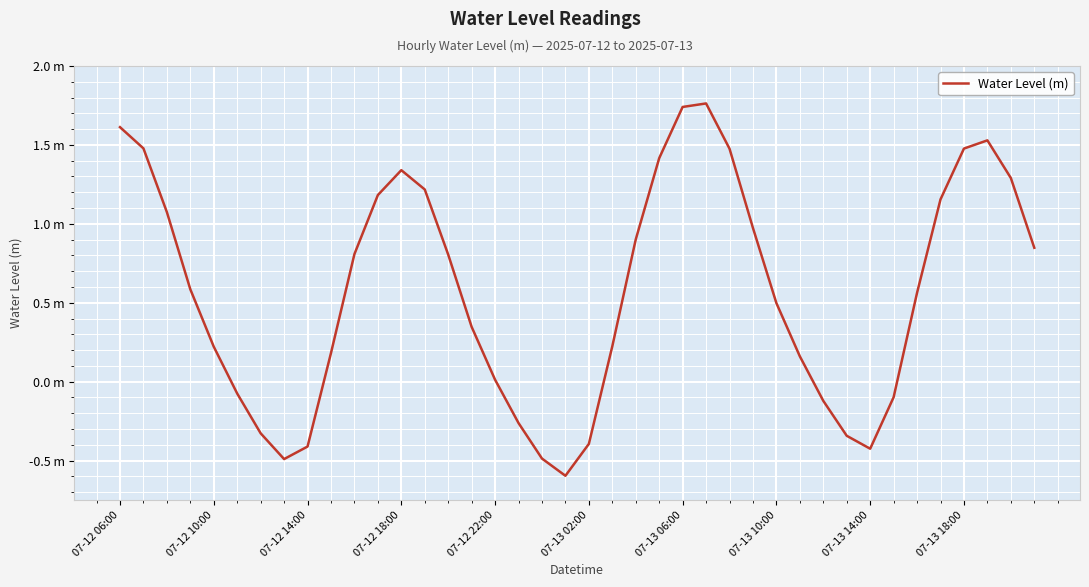

List the labels in order of value, smallest first.

19, 07-13 10:00, 18, 32, 07-13 14:00, 20, 31, 07-13 06:00, 17, 30, 33, 07-13 02:00, 16, 29, 07-13 18:00, 07-12 22:00, 21, 15, 28, 34, 07-12 18:00, 14, 10, 39, 22, 27, 07-12 14:00, 35, 11, 13, 38, 12, 23, 26, 36, 07-12 10:00, 37, 07-12 06:00, 24, 25